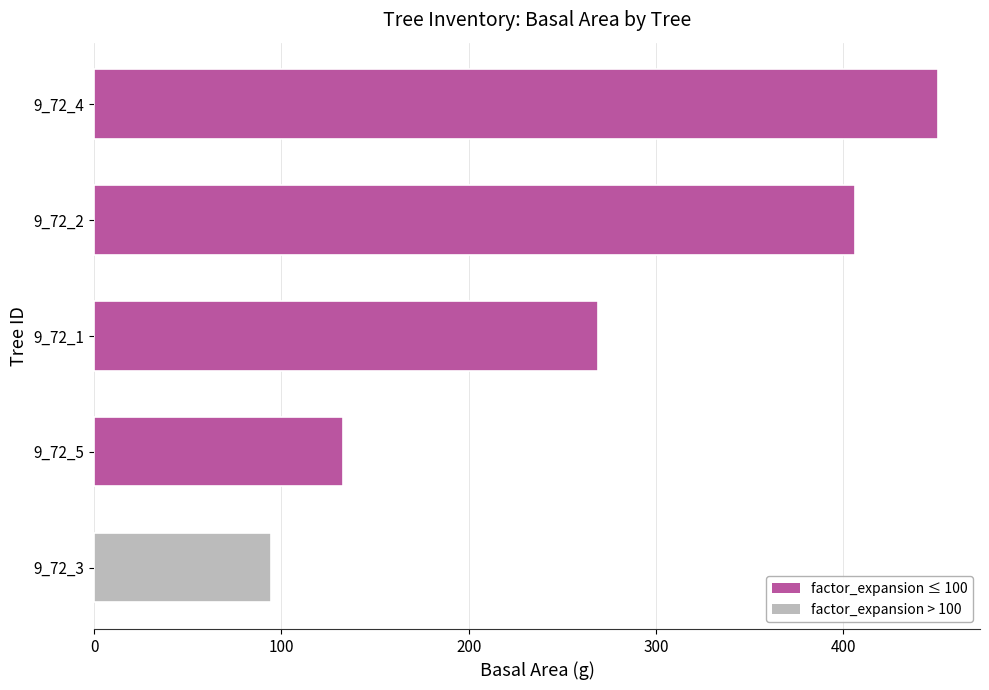

Approximately how many times larger is the value at 9_72_2 compared to 9_72_3?

4.3